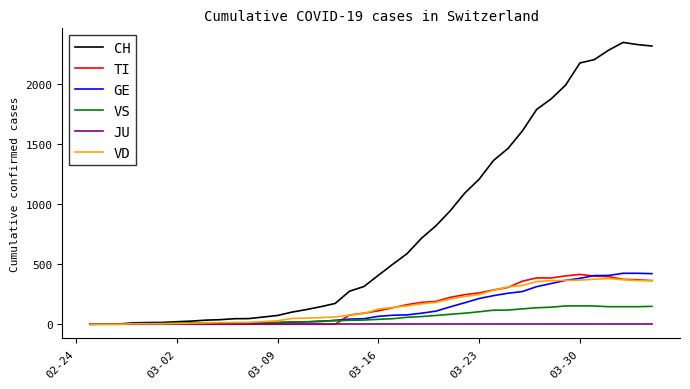

What is the difference between the maximum and minimum values in the GE series?

424